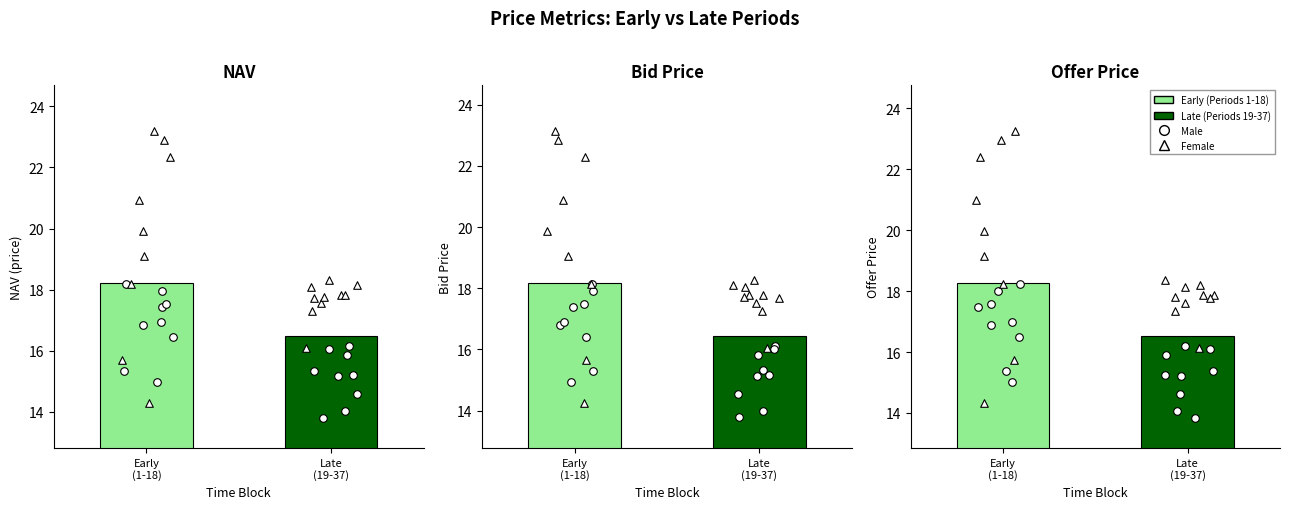

Is the value of Bid Price at 16 greater than the value of Offer Price at 24?

Yes